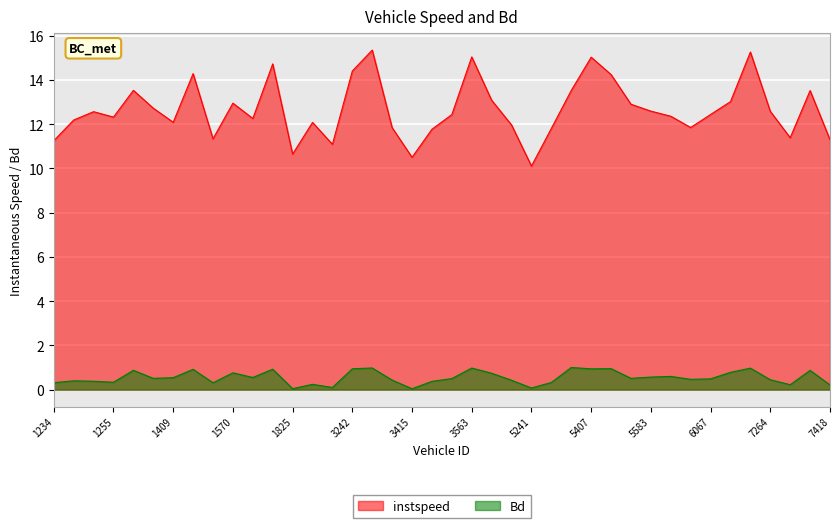

Reading left to right, extract all data points from this chart.

instspeed: 1234=11.3	1235=12.2	1238=12.6	1255=12.3	1399=13.5	1408=12.7	1409=12.1	1557=14.3	1565=11.3	1570=12.9	1581=12.3	1592=14.7	1825=10.6	2056=12.1	3240=11.1	3242=14.4	3392=15.3	3402=11.8	3415=10.5	3556=11.8	3558=12.4	3563=15.0	3573=13.1	4066=12.0	5241=10.1	5251=11.8	5395=13.5	5407=15.0	5547=14.2	5549=12.9	5583=12.6	5806=12.4	5815=11.8	6067=12.4	7241=13.0	7255=15.3	7264=12.6	7265=11.4	7273=13.5	7418=11.3
Bd: 1234=0.3	1235=0.4	1238=0.4	1255=0.3	1399=0.9	1408=0.5	1409=0.5	1557=0.9	1565=0.3	1570=0.8	1581=0.5	1592=0.9	1825=0.0	2056=0.2	3240=0.1	3242=0.9	3392=1.0	3402=0.4	3415=0.0	3556=0.4	3558=0.5	3563=1.0	3573=0.7	4066=0.4	5241=0.1	5251=0.3	5395=1.0	5407=0.9	5547=0.9	5549=0.5	5583=0.6	5806=0.6	5815=0.5	6067=0.5	7241=0.8	7255=1.0	7264=0.4	7265=0.2	7273=0.9	7418=0.2